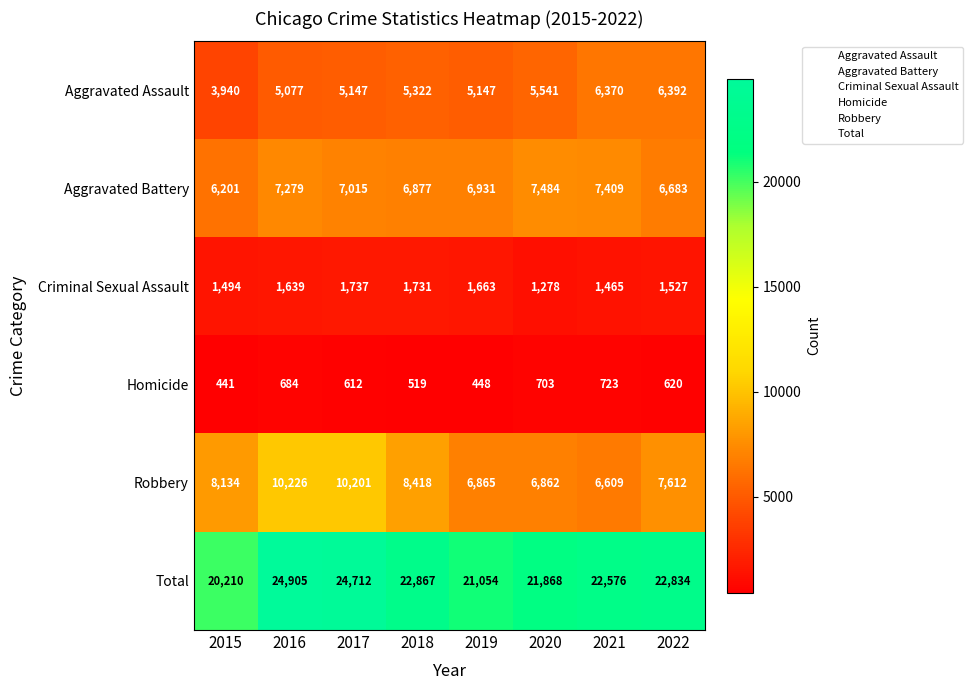

What is the difference between the maximum and minimum values in the Total series?

4695